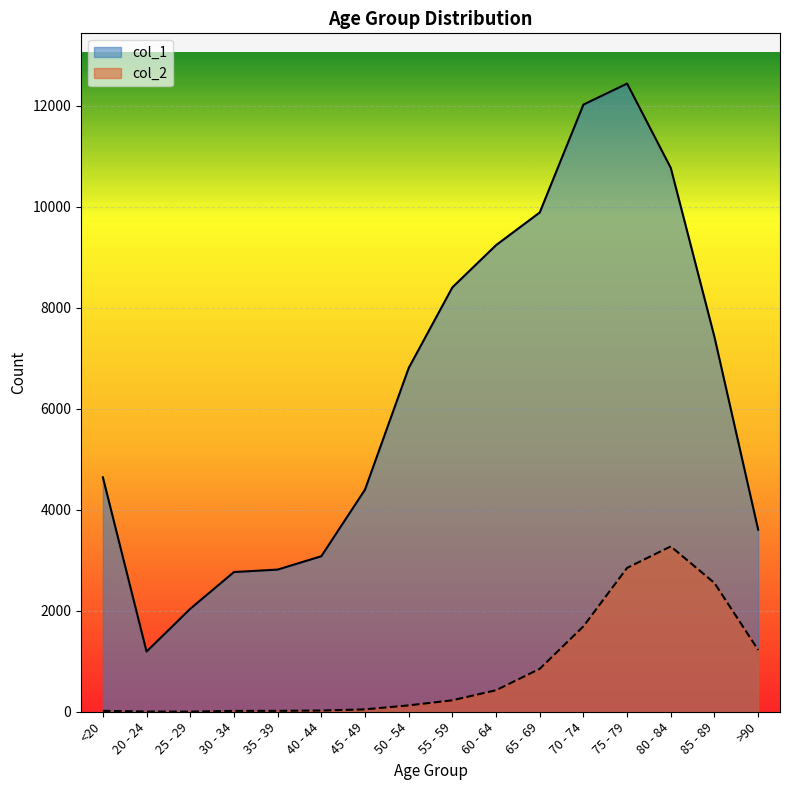

The col_2 series shows 227 at 55 - 59. True or false?

True